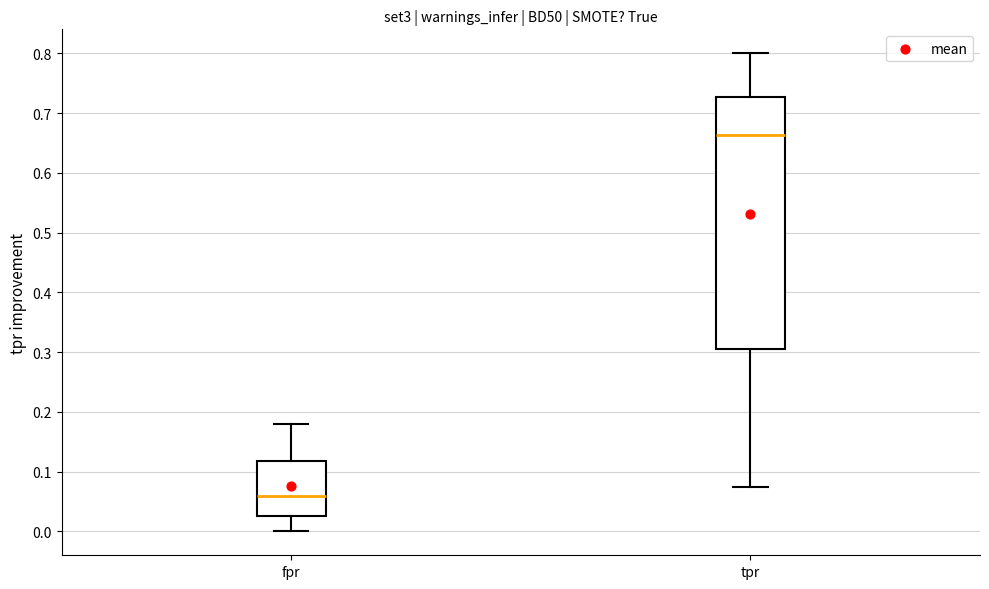

Which box's median line is the lowest?

fpr